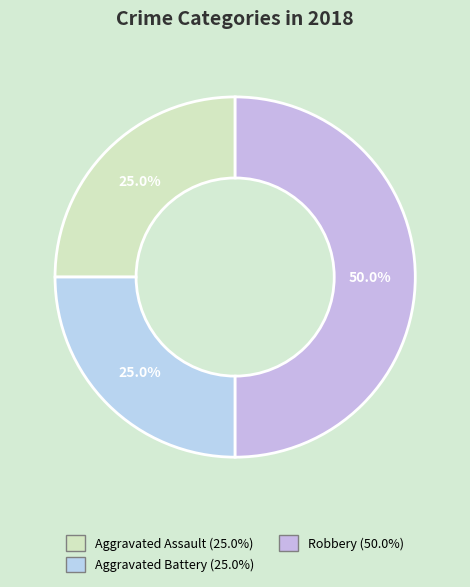

Does Robbery represent more than half of the total?

No